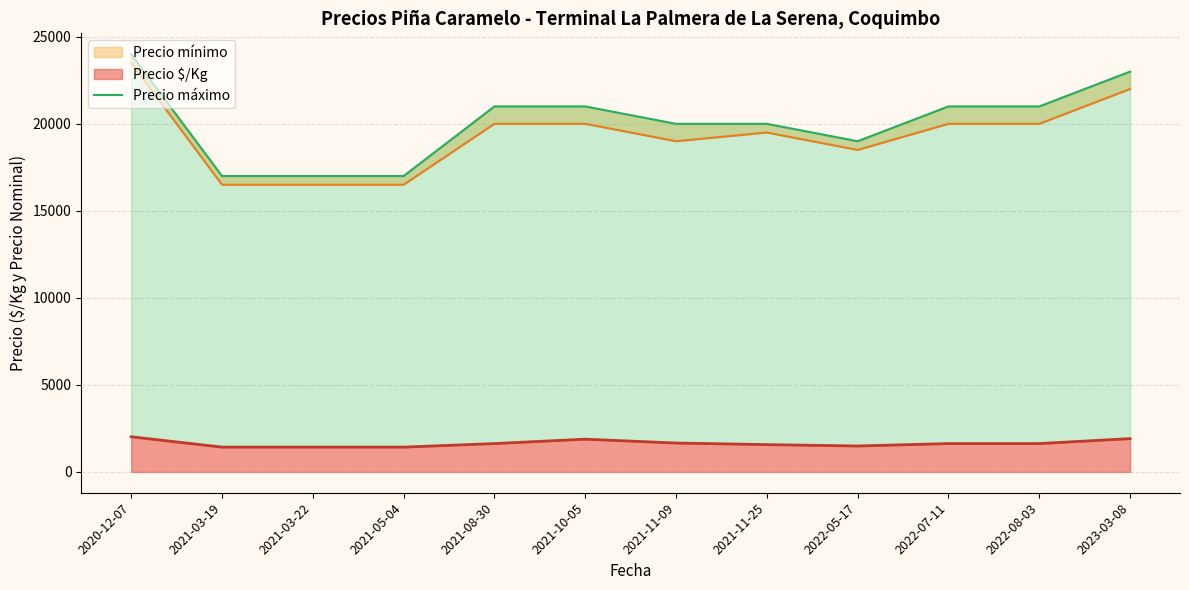

The value at 2021-03-22 is 17000. True or false?

True